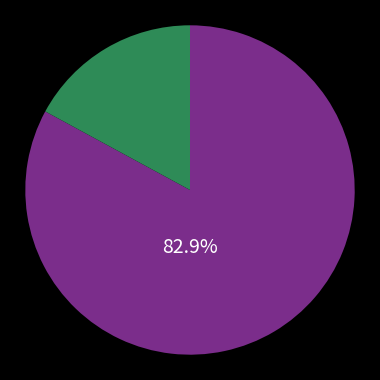

Does any single category account for the majority?

Yes